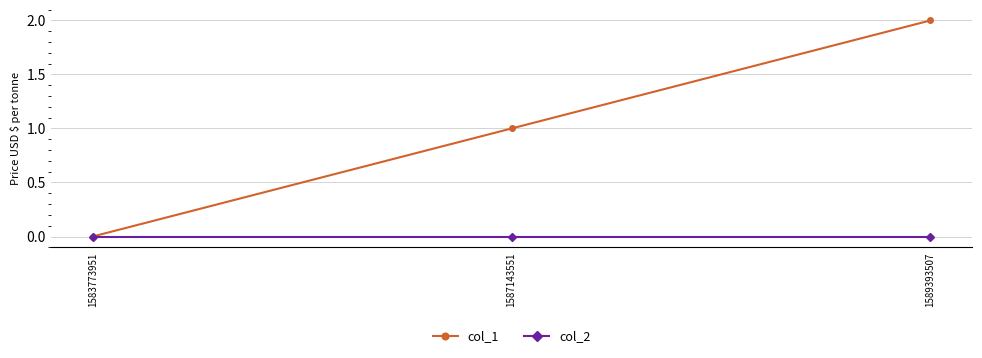

Reading left to right, extract all data points from this chart.

col_1: 1583773951=0	1587143551=1	1589393507=2
col_2: 1583773951=0	1587143551=0	1589393507=0